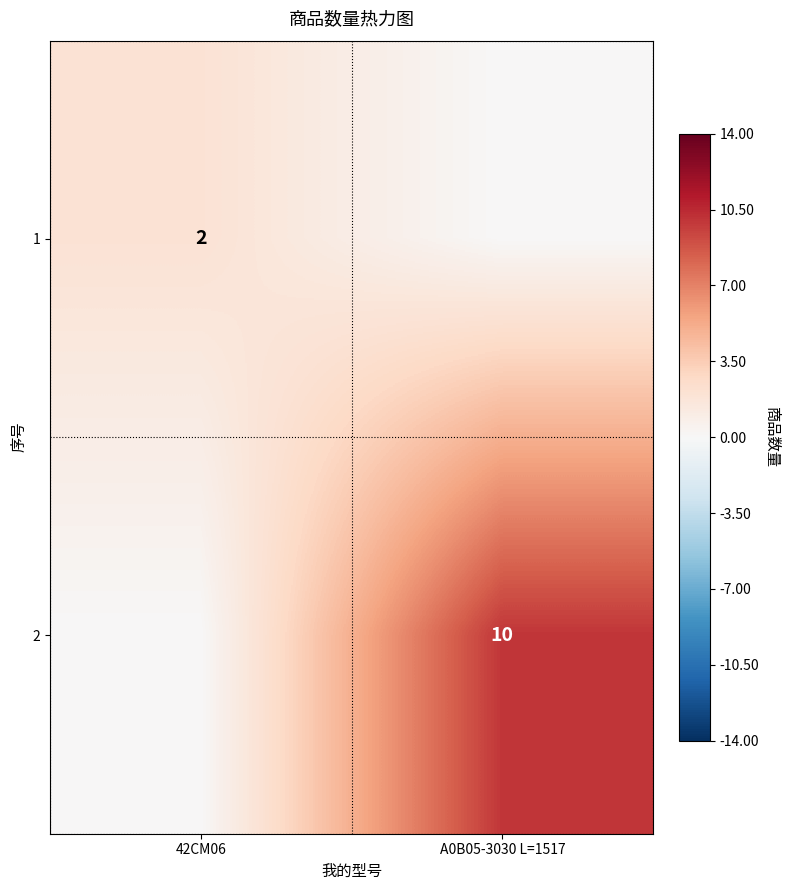

True or false: 2 has a value of 3 at A0B05-3030 L=1517.

False